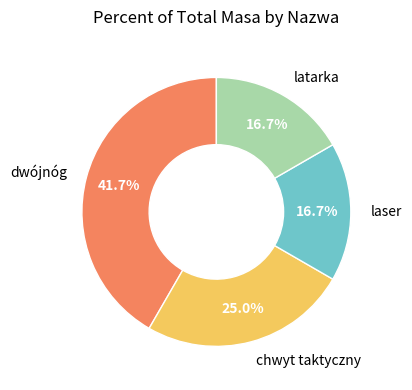

Does any single category account for the majority?

No